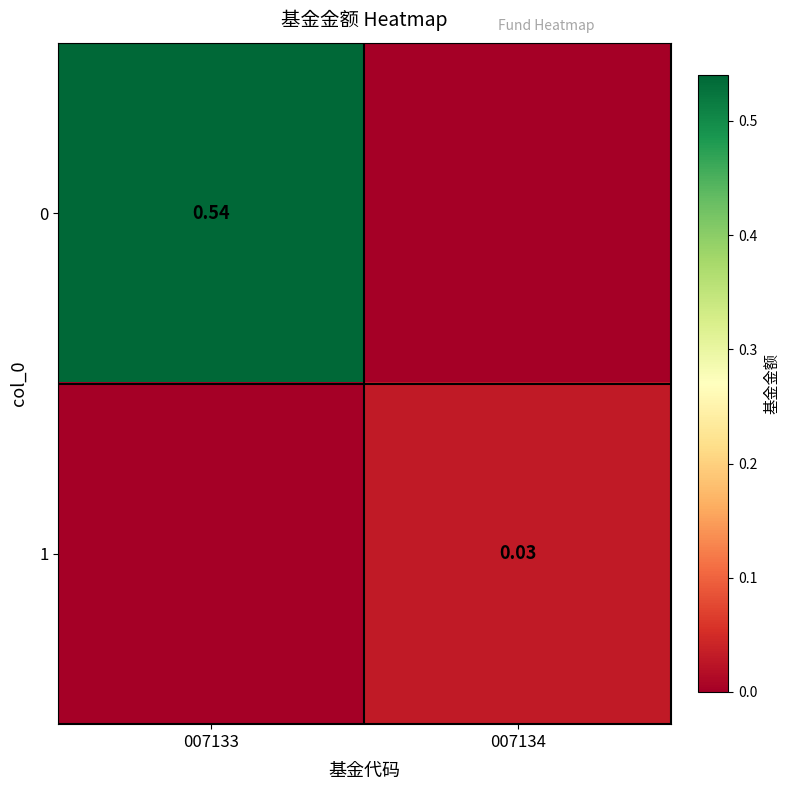

Count the number of data series in this chart.

2